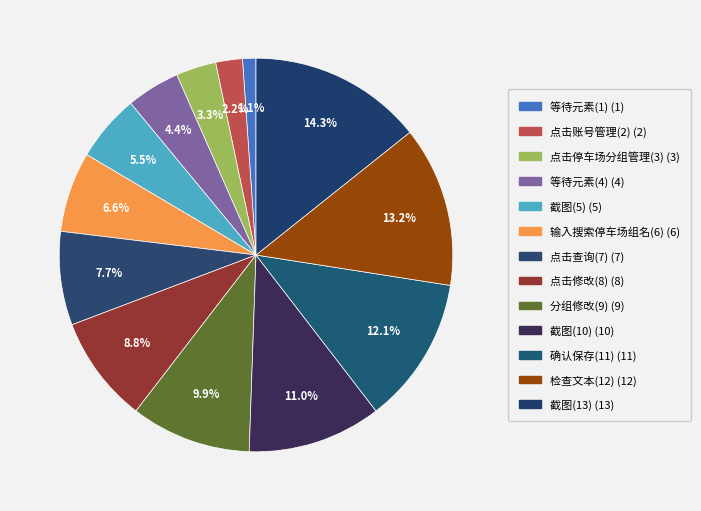

To the nearest percent, what is the combined percentage of 点击查询(7) and 检查文本(12)?

21%